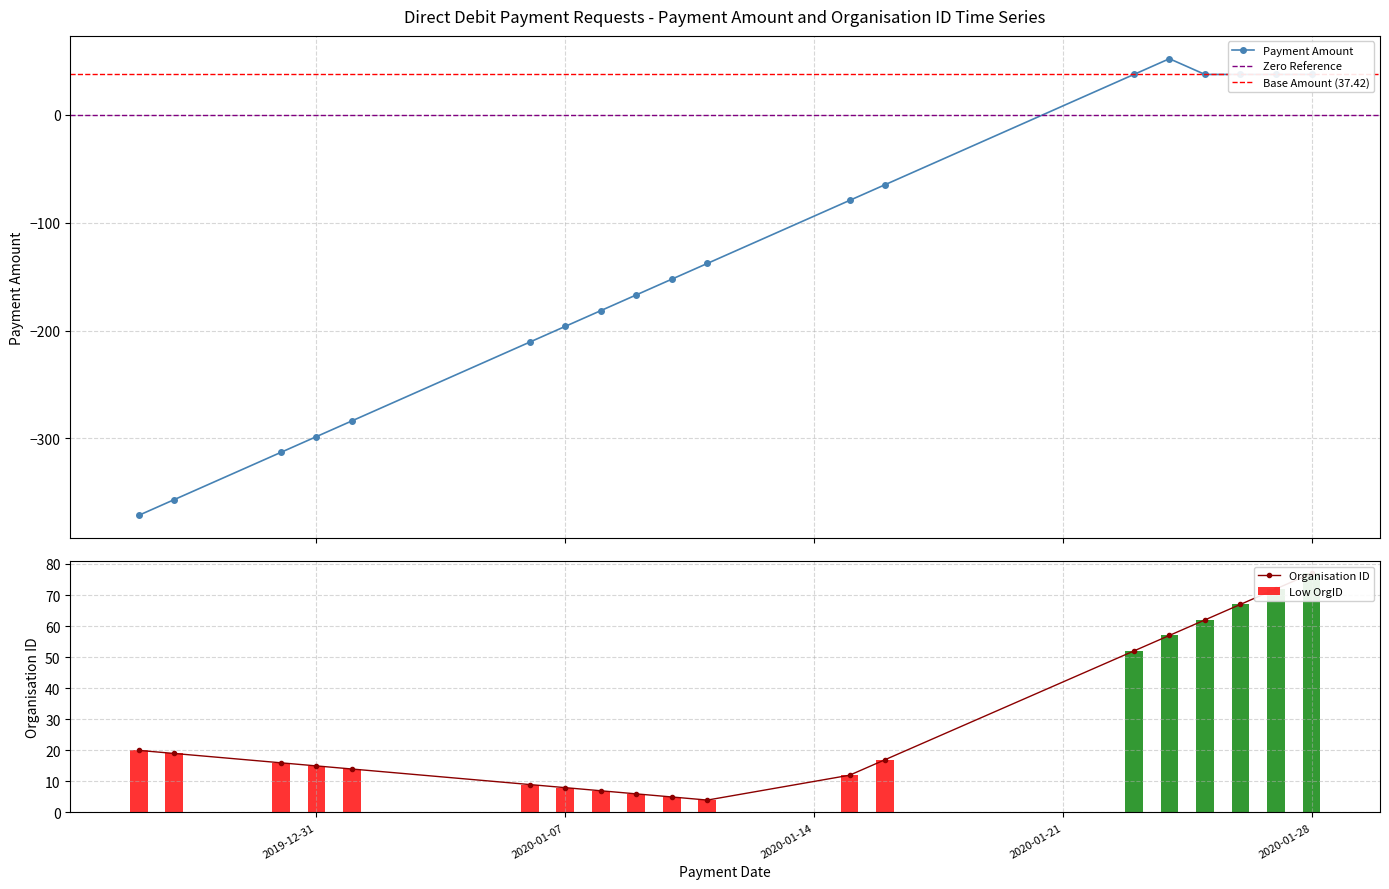

What is the value of the Payment Amount point at the 8th from the left?

-181.6